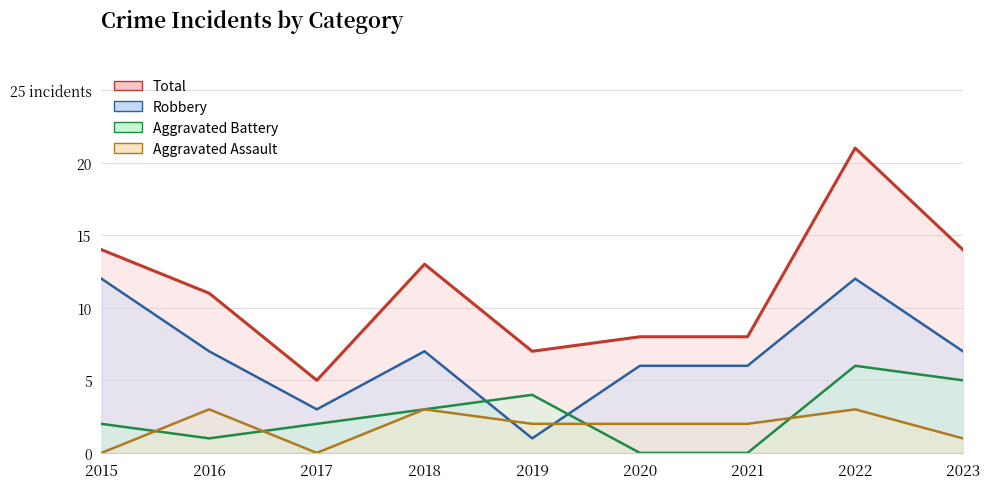

At which label is Aggravated Assault closest to 1?

2023